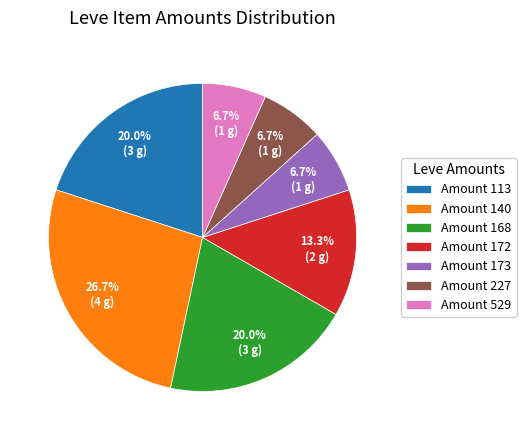

Which has a higher value, Amount 227 or Amount 168?

Amount 168